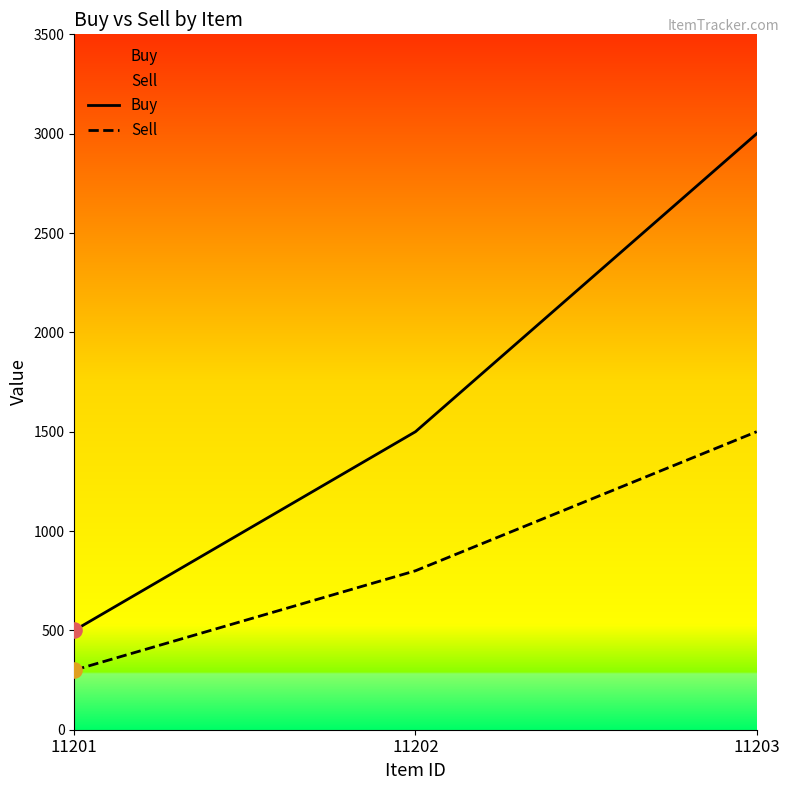

Which series has the largest total across all categories?

Buy